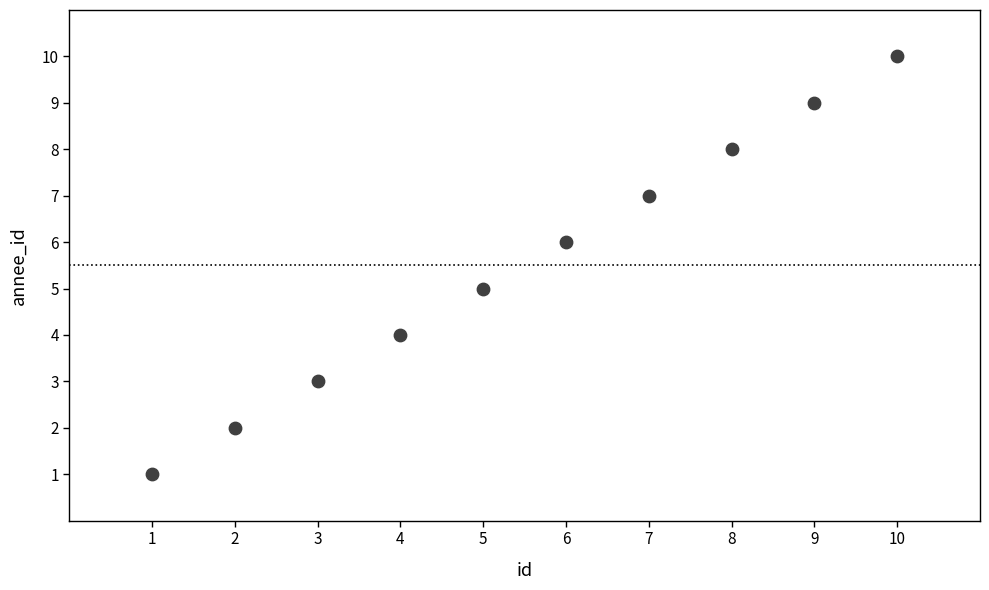

What is the average X value?

6